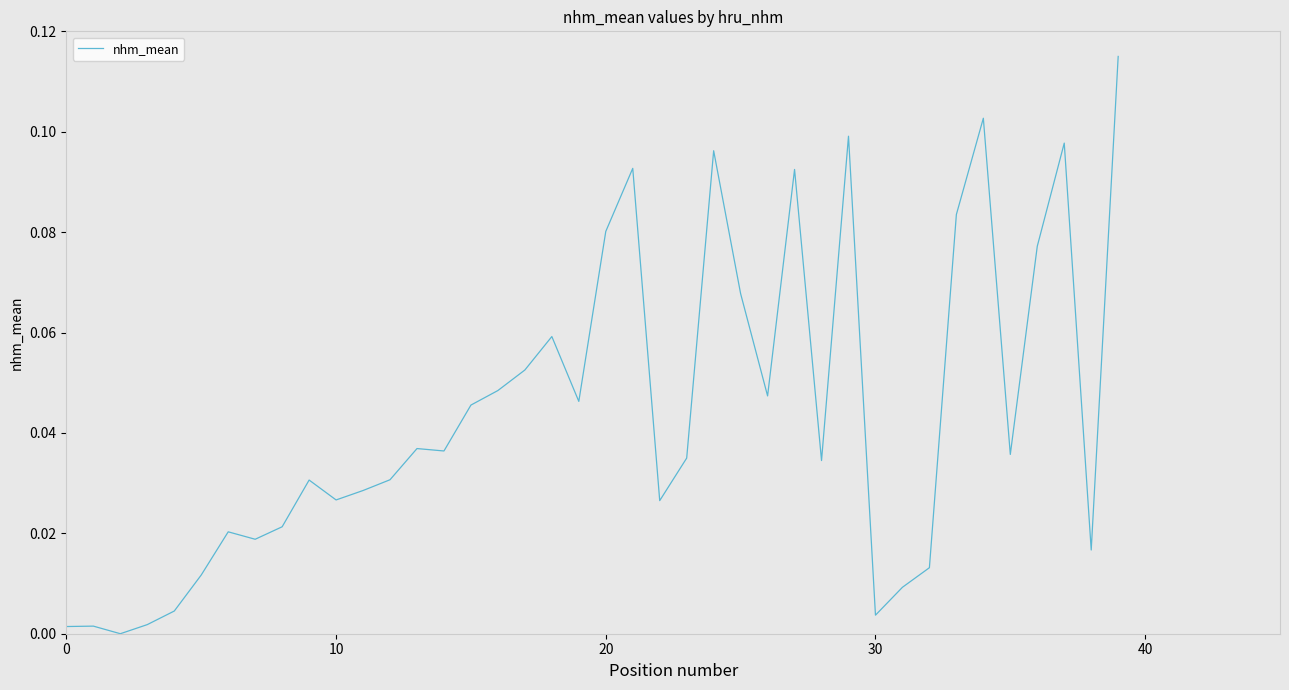

What is the label of the 29th point from the right?

11